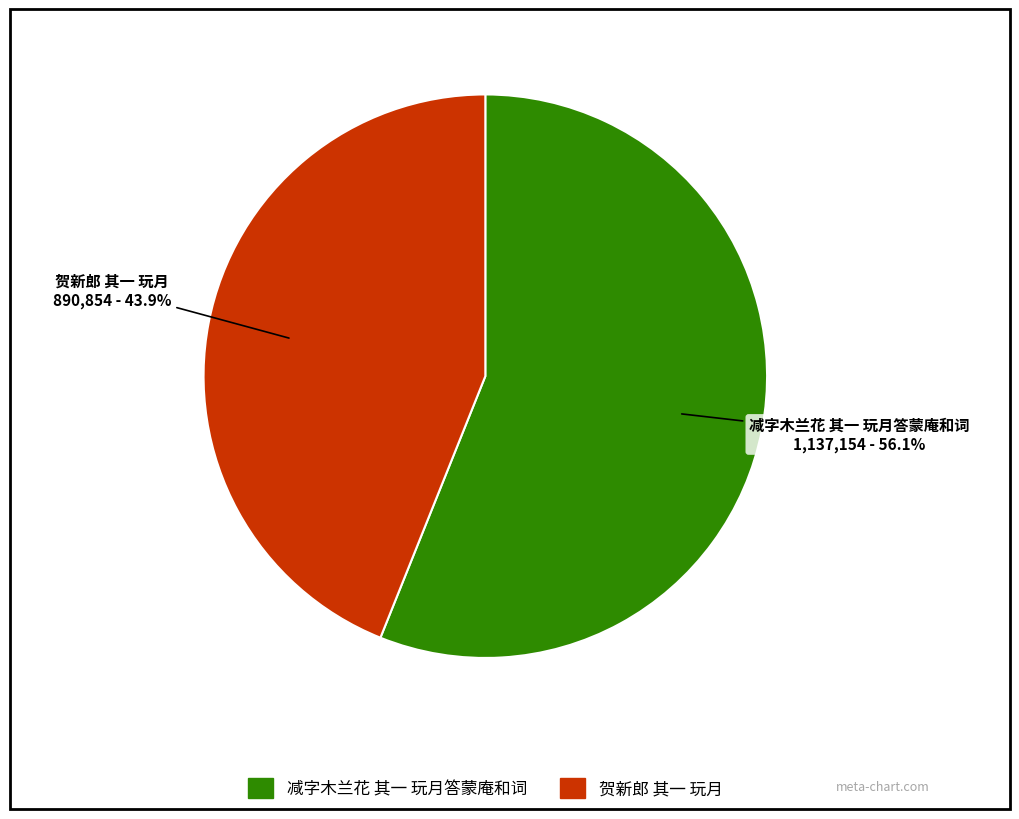

Between 贺新郎 其一 玩月 and 减字木兰花 其一 玩月答蒙庵和词, which is larger?

减字木兰花 其一 玩月答蒙庵和词